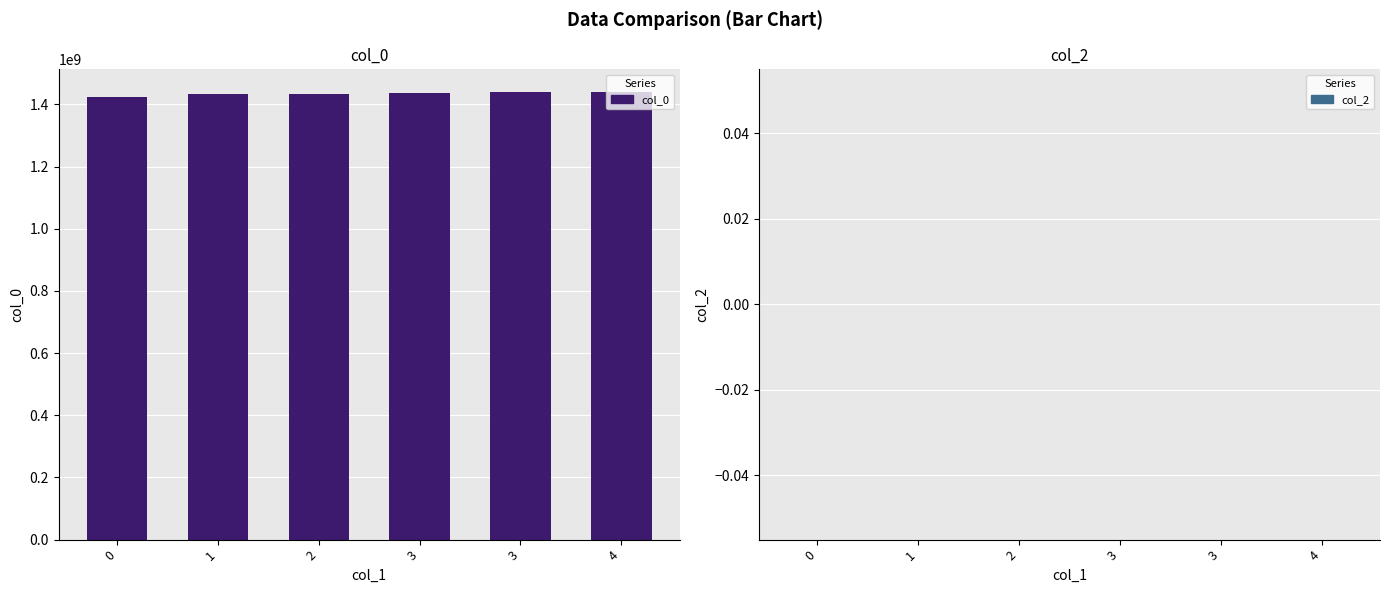

What is the difference between the highest and lowest values at 0?

1424709707